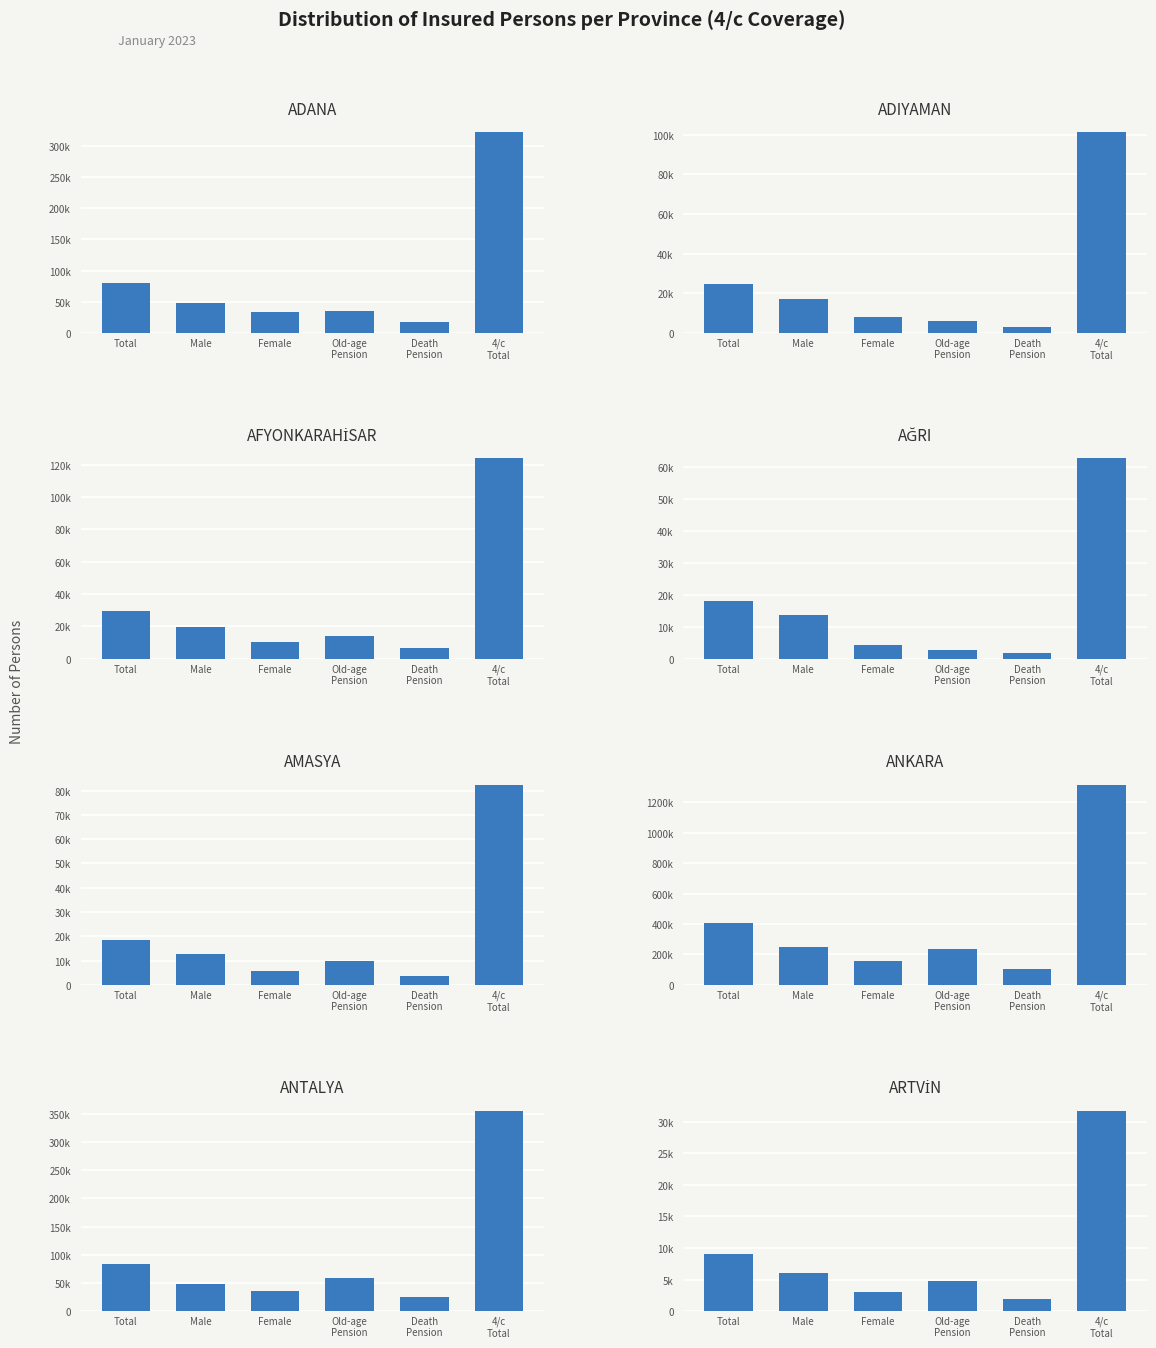

What is the difference between the Toplam (Total Insured) values at 4 and 6?

65414